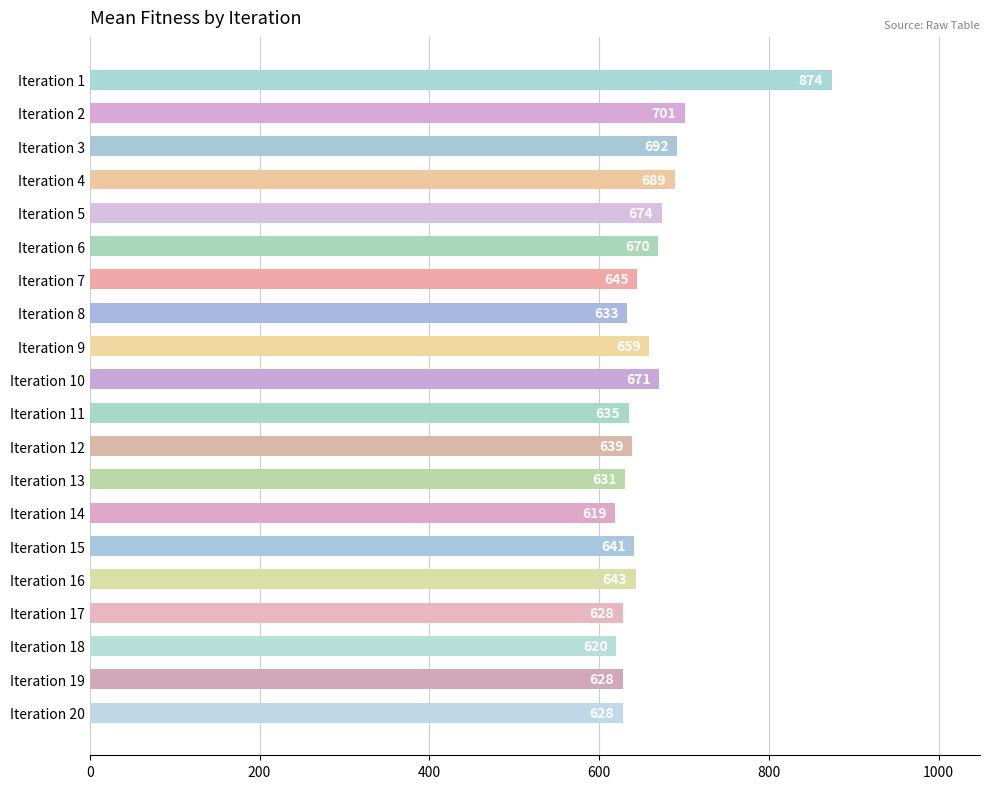

What is the value of the 3rd bar from the top?

692